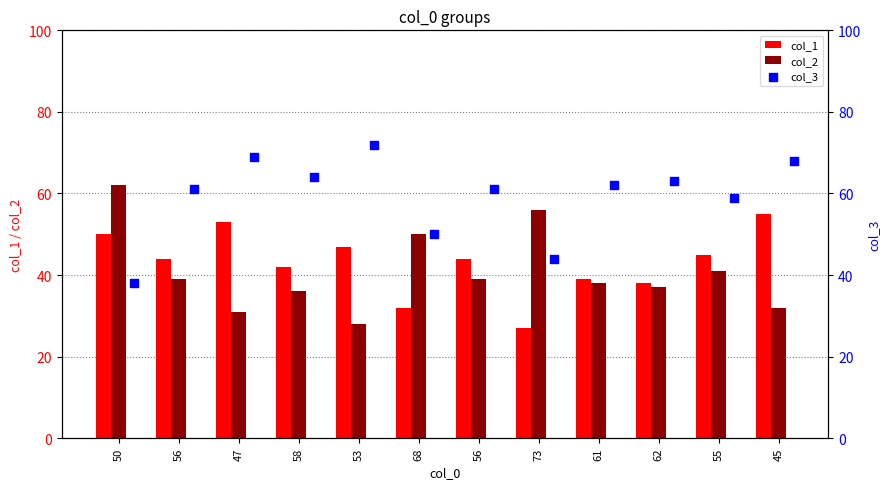

What is the total value across all series at 56?

144